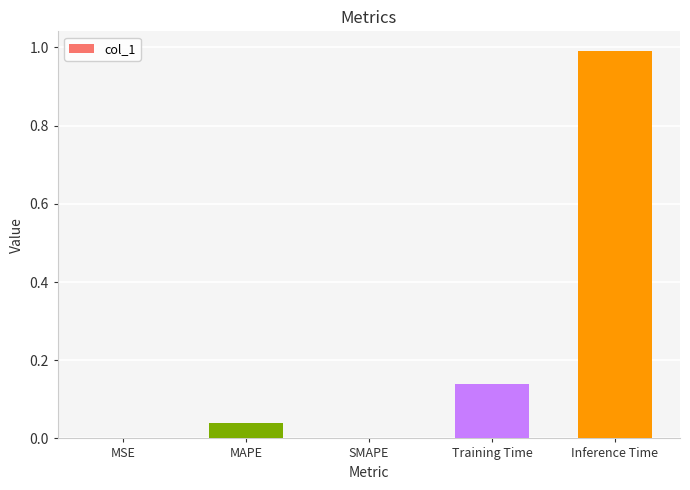

What is the change in value from SMAPE to Training Time?

+0.1